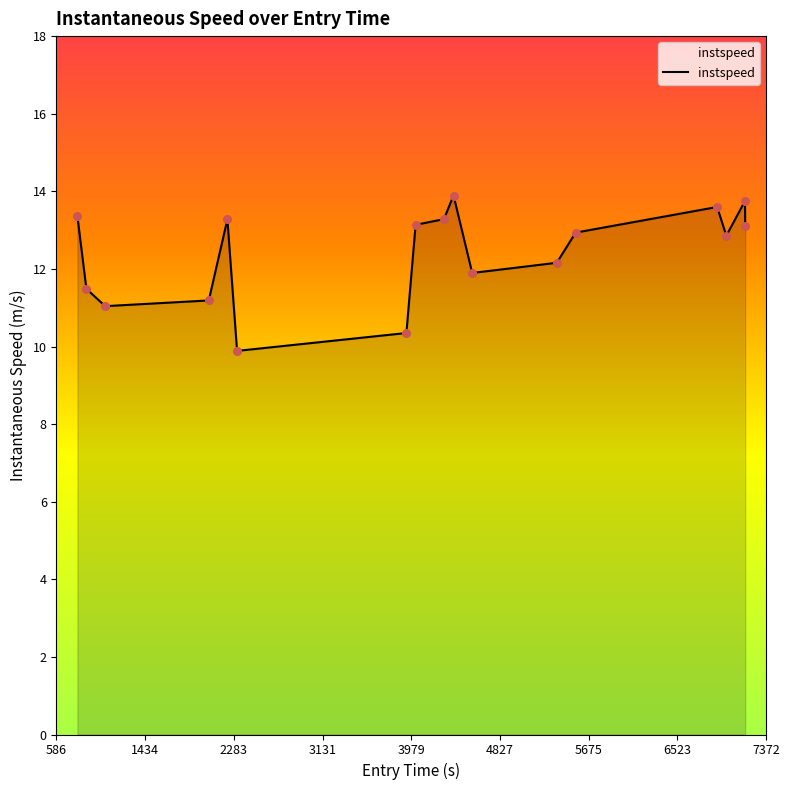

What is the difference between the maximum and minimum values?

4.0